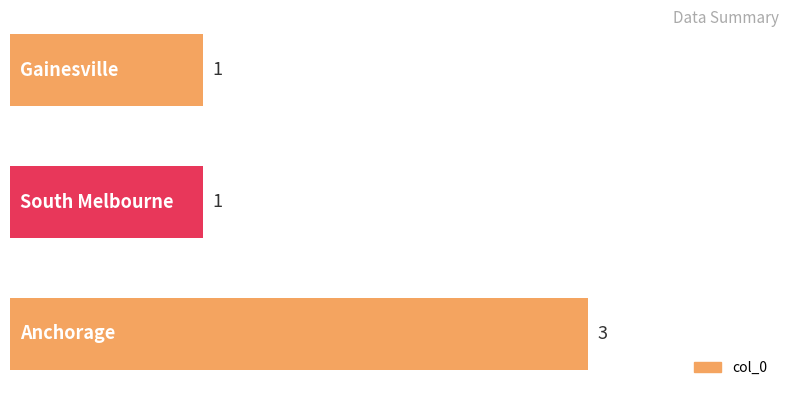

Are the bars horizontal?

Yes